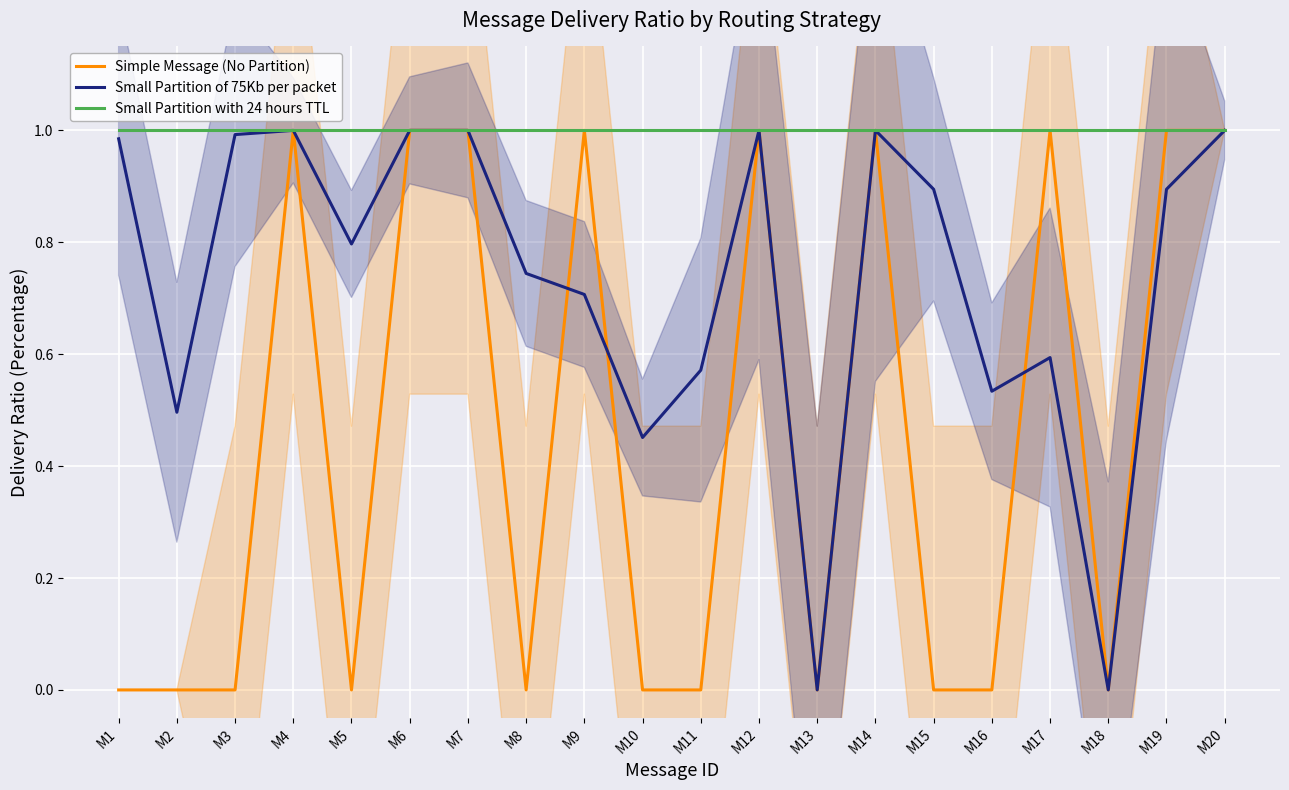

True or false: Small Partition with 24 hours TTL and Small Partition of 75Kb per packet intersect in this chart.

False